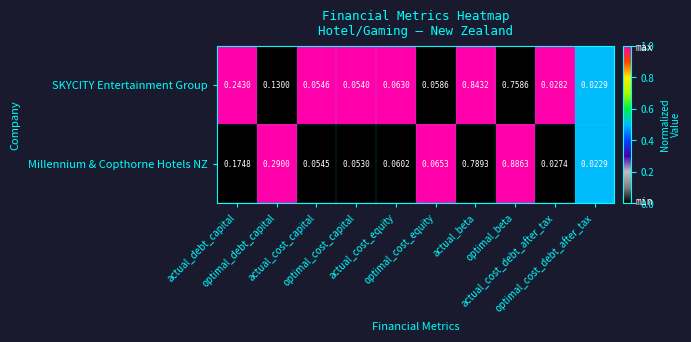

At which category does the chart reach its peak across all series?

optimal_beta